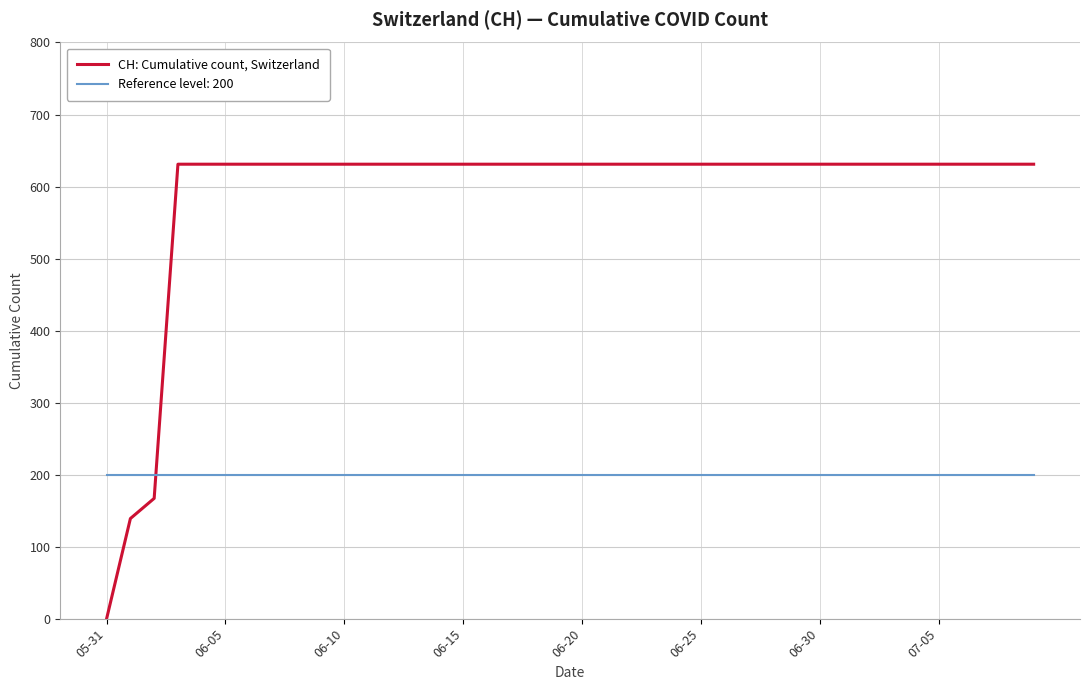

Which series has the largest range (max minus min)?

CH: Cumulative count, Switzerland